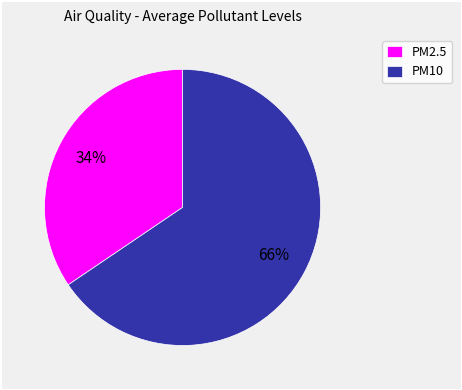

To the nearest percent, what is the average slice percentage?

50%